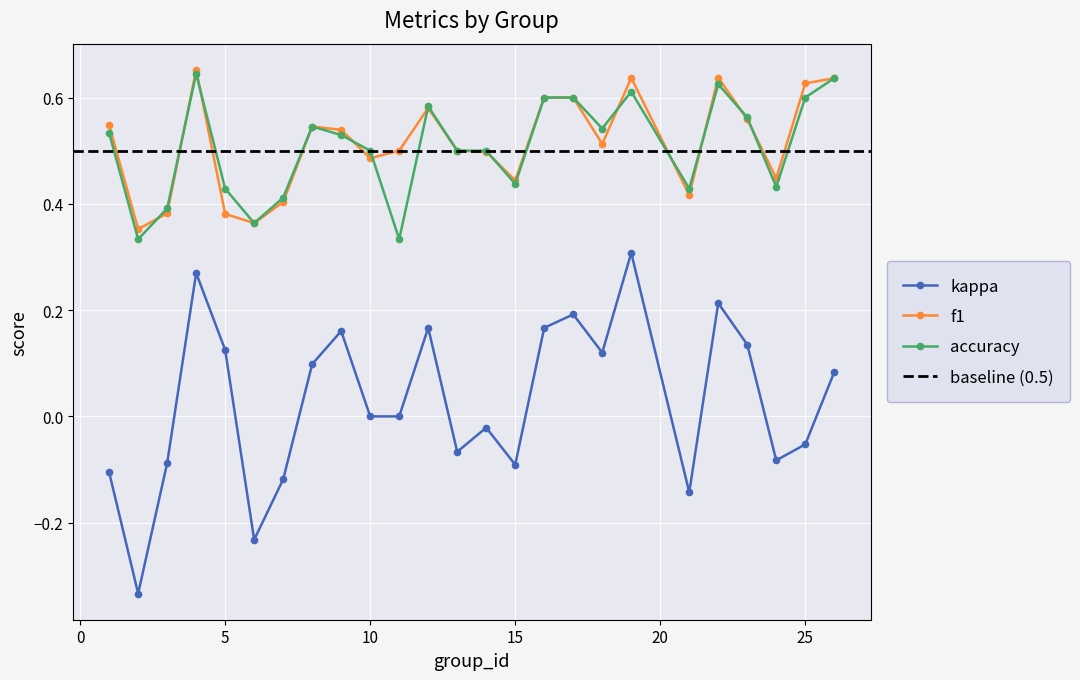

What is the difference between the f1 values at 14 and 21?

0.1